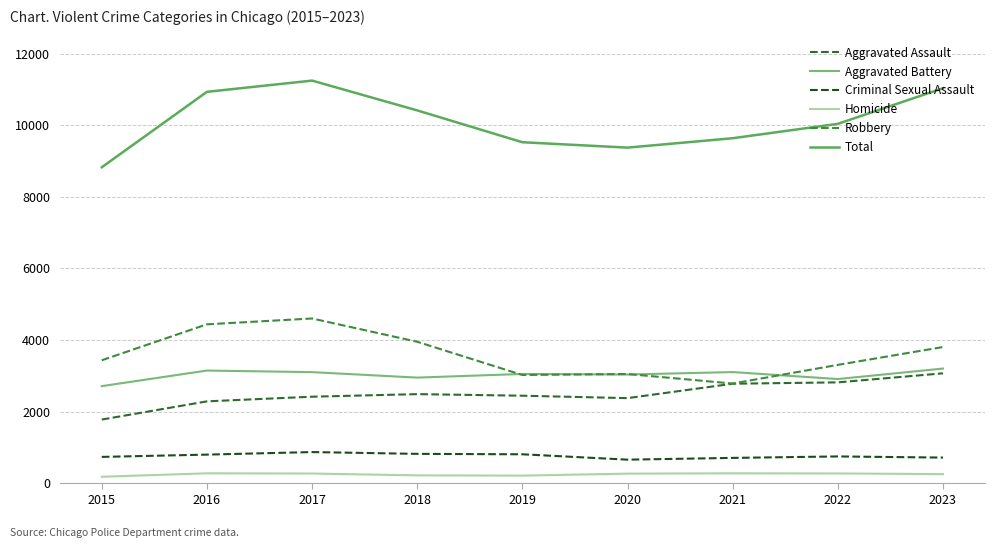

True or false: Aggravated Battery and Criminal Sexual Assault intersect in this chart.

False